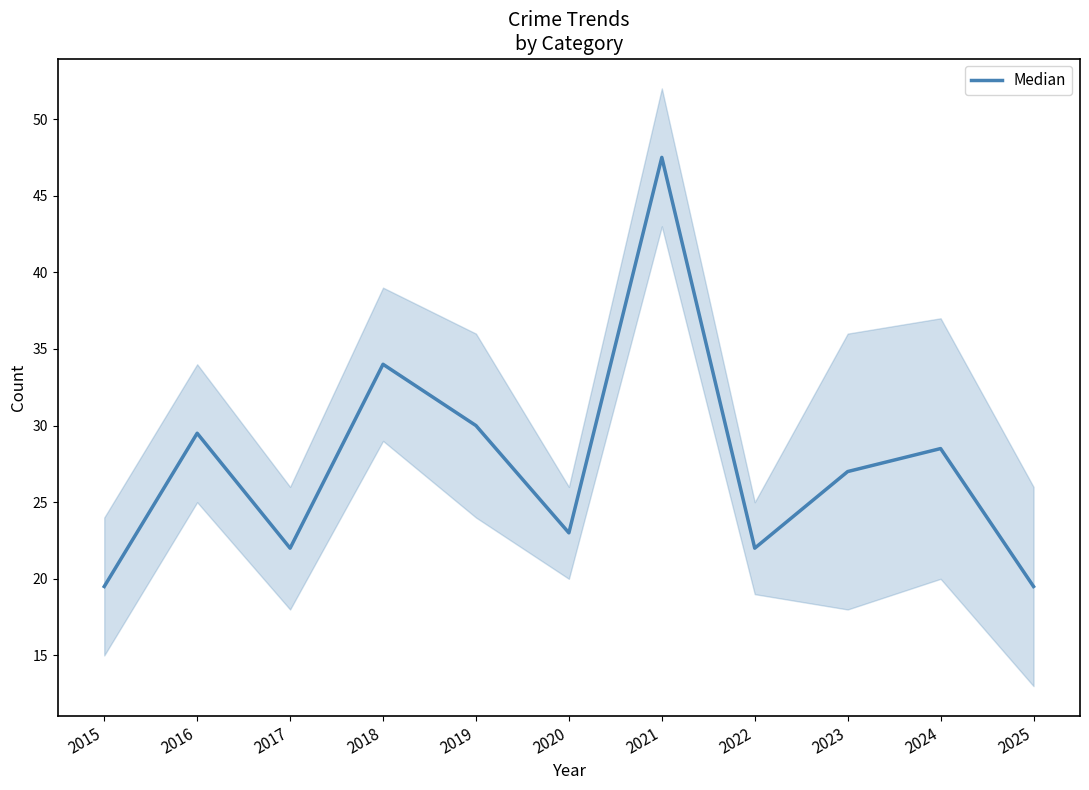

Which has a higher value, 2019 or 2023?

2019